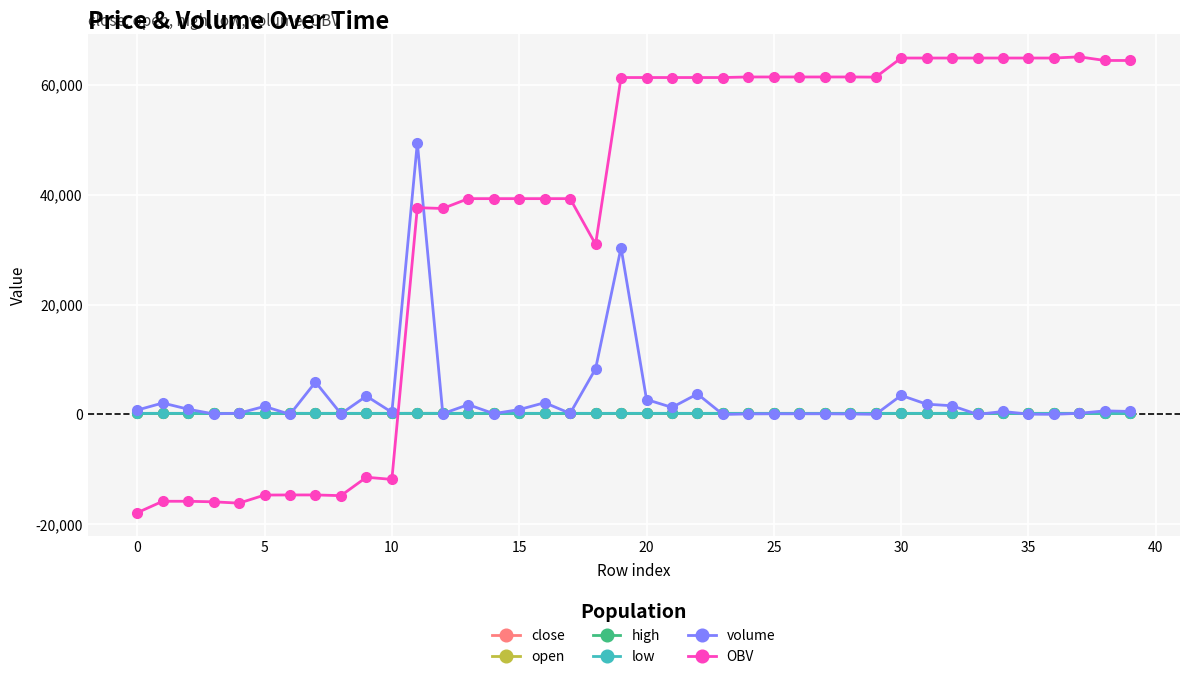

What is the average value of the high series?

199.7